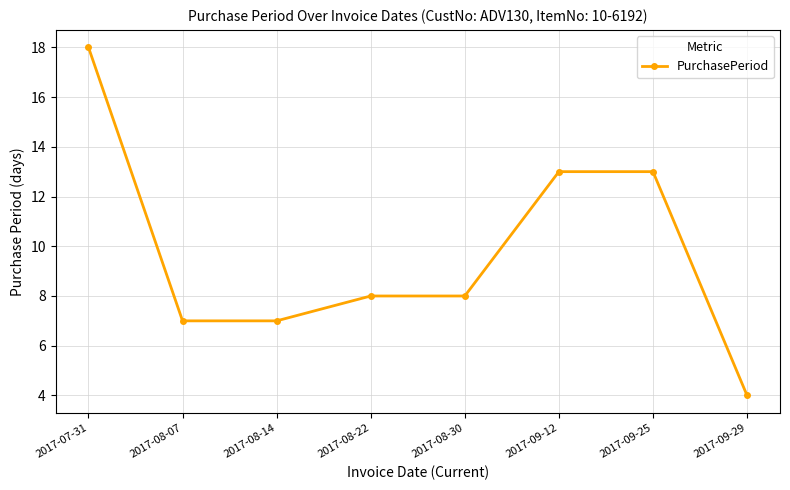

What position from the left is 2017-08-14?

3